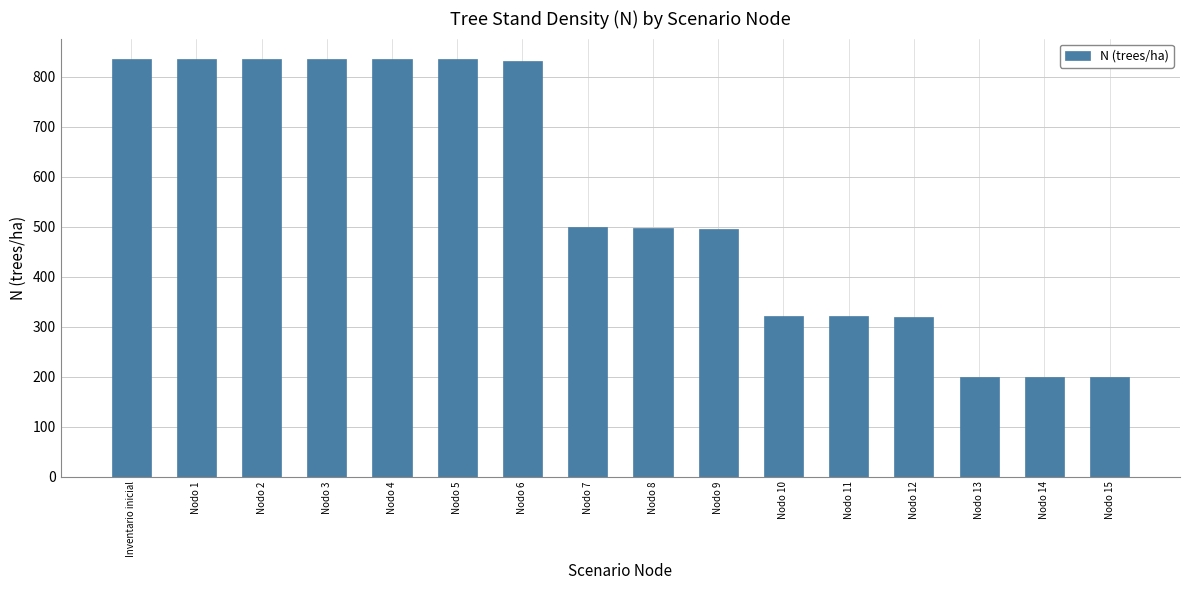

Between Nodo 8 and Nodo 11, which is larger?

Nodo 8